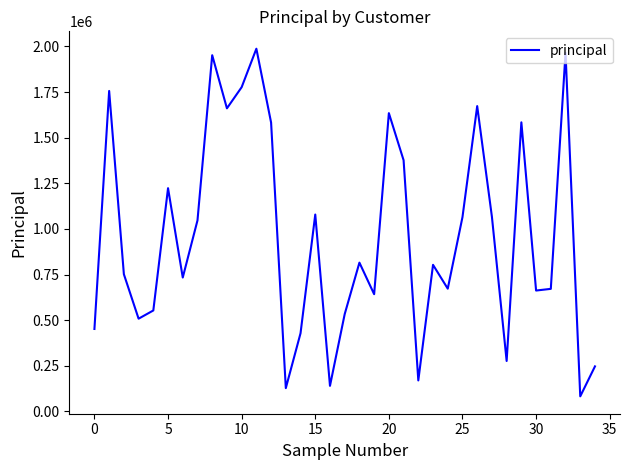

True or false: there are more than 2 points higher than both neighbors.

True